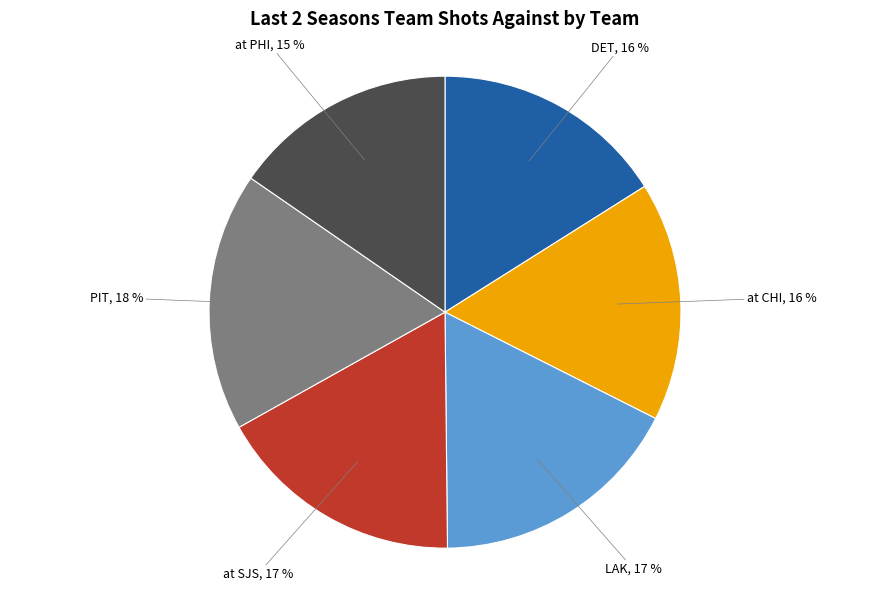

Does any single category account for the majority?

No